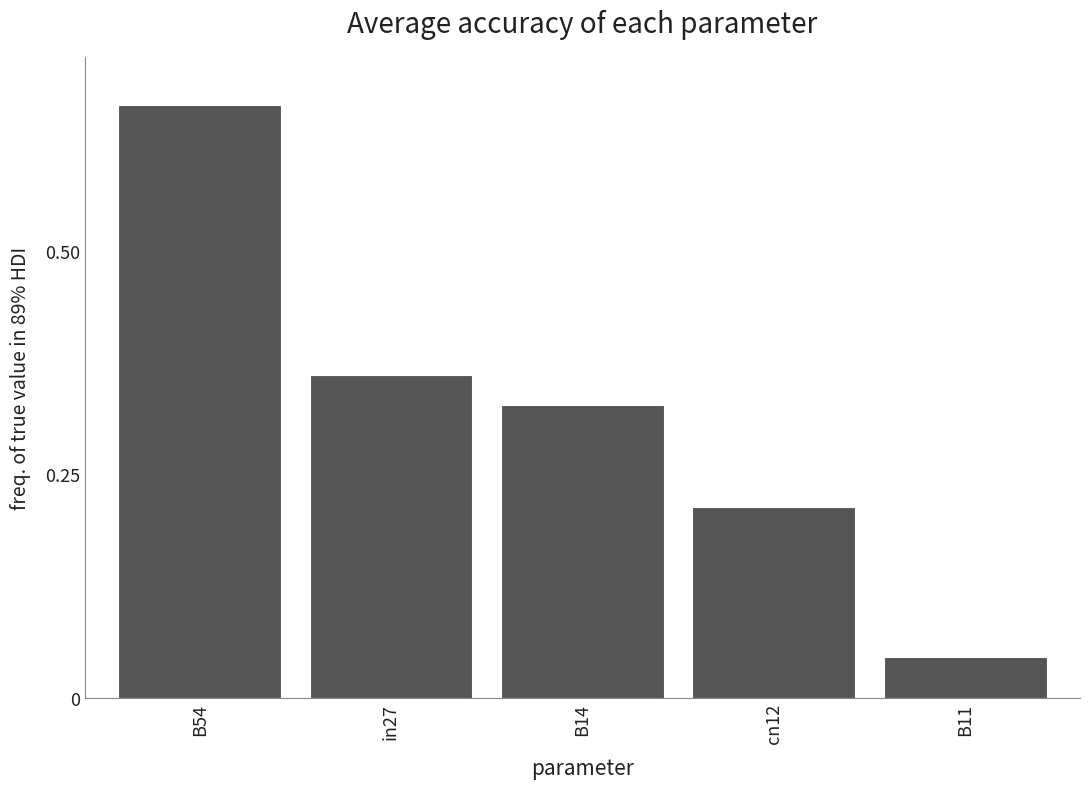

The value at B14 is 0.6. True or false?

False